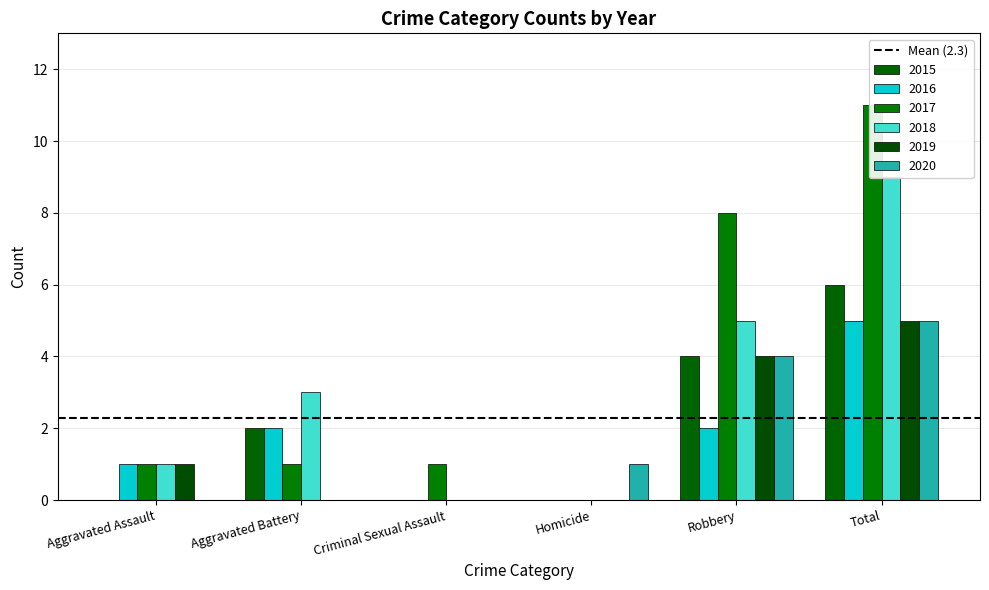

What is the difference between the 2018 values at Aggravated Assault and Robbery?

4